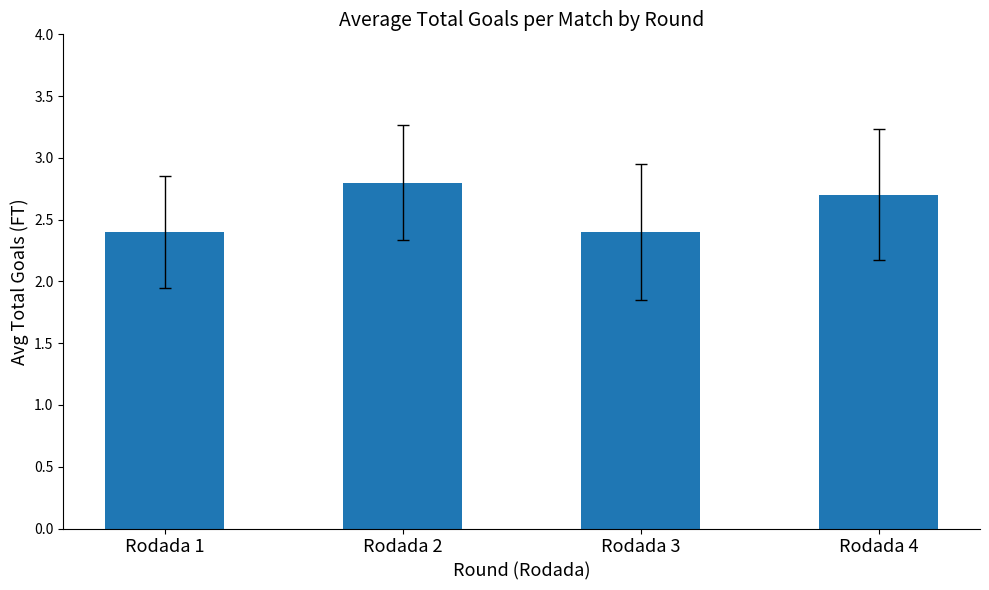

How many values are between 2 and 3?

4